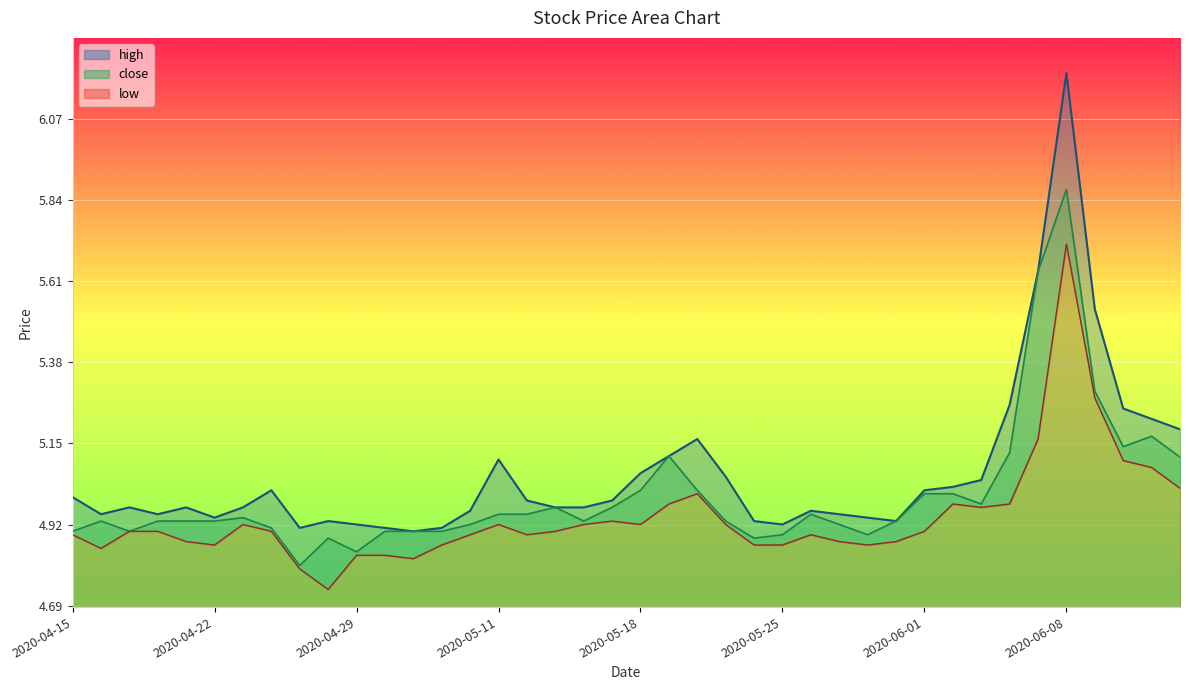

Is it true that close equals 6.7 at 2020-04-24?

False